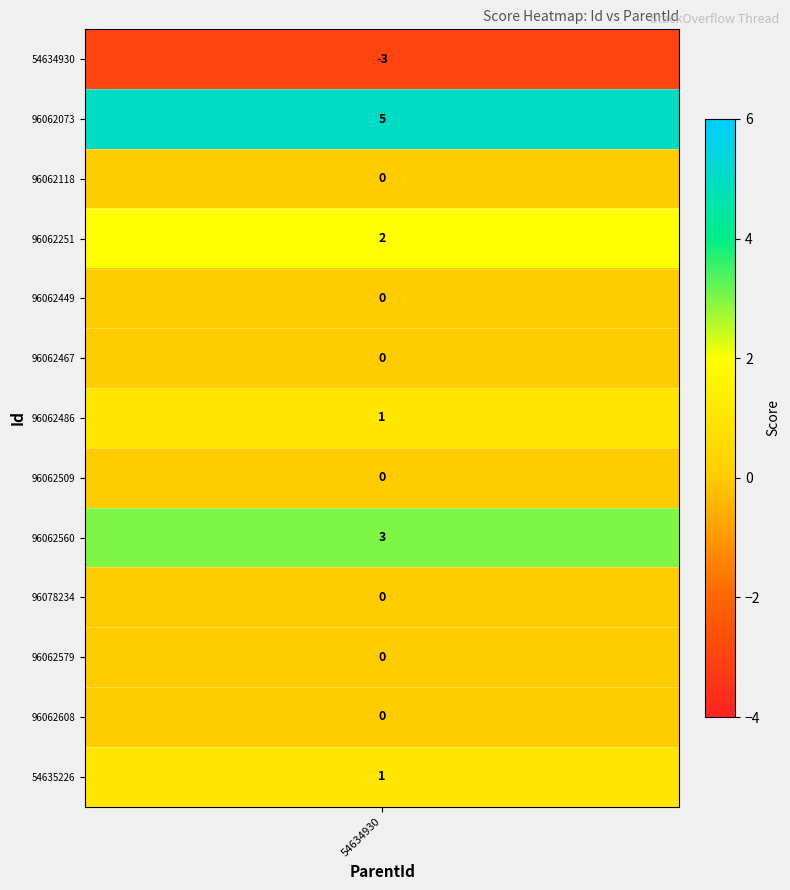

Where does the data first go above 0?

96062073